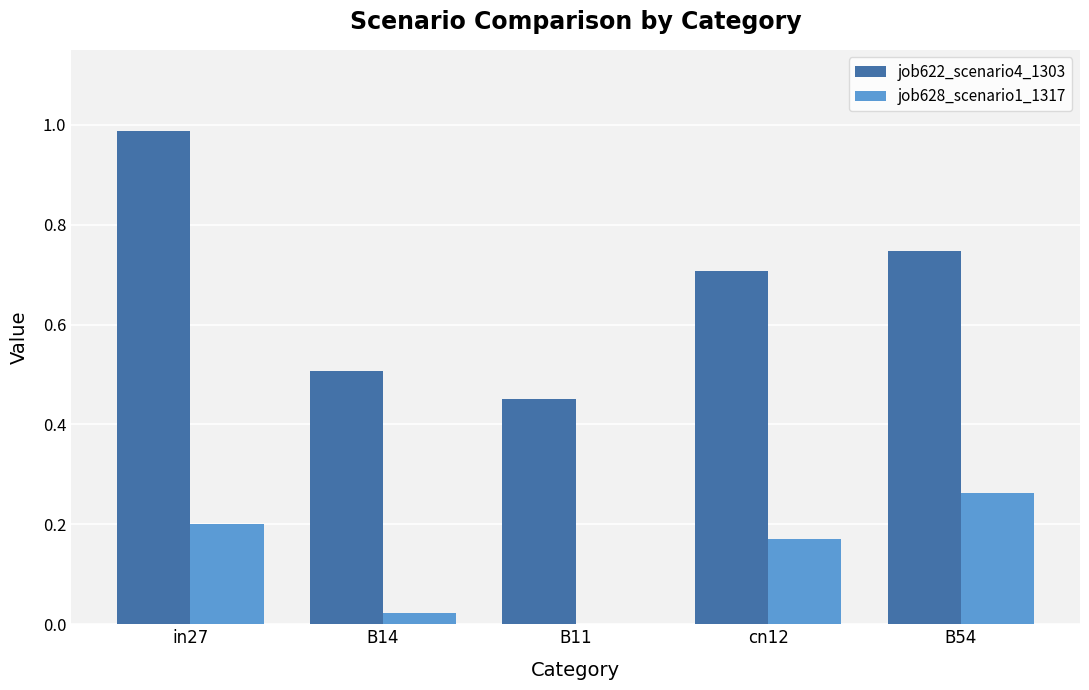

What is the sum of the job622_scenario4_1303 values at B14 and in27?

1.5